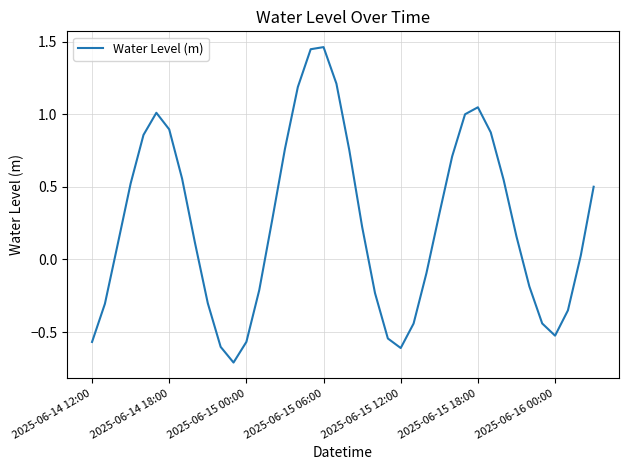

What is the difference between the maximum and minimum values?

2.2